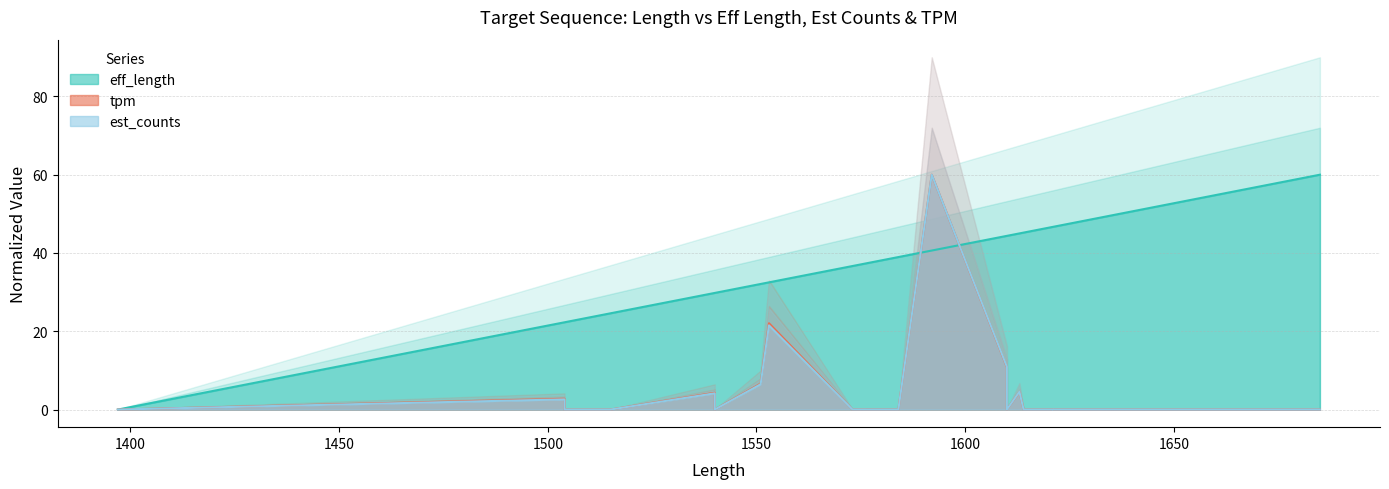

Between 1504 and 1639, which series saw the biggest shift?

eff_length